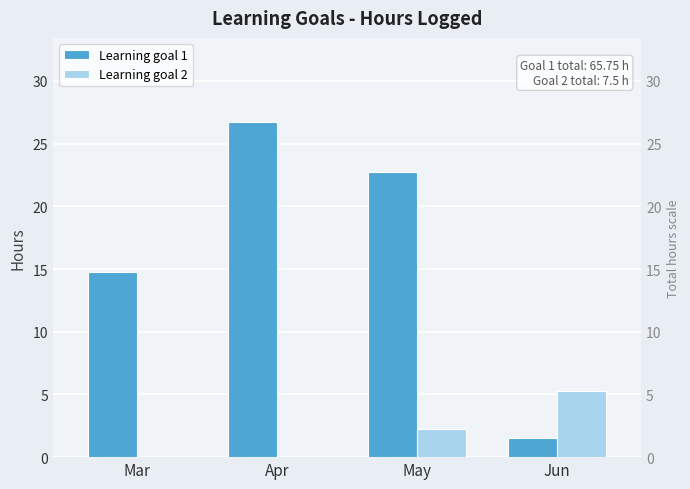

What is the approximate value of Learning goal 2 at May?

2.2